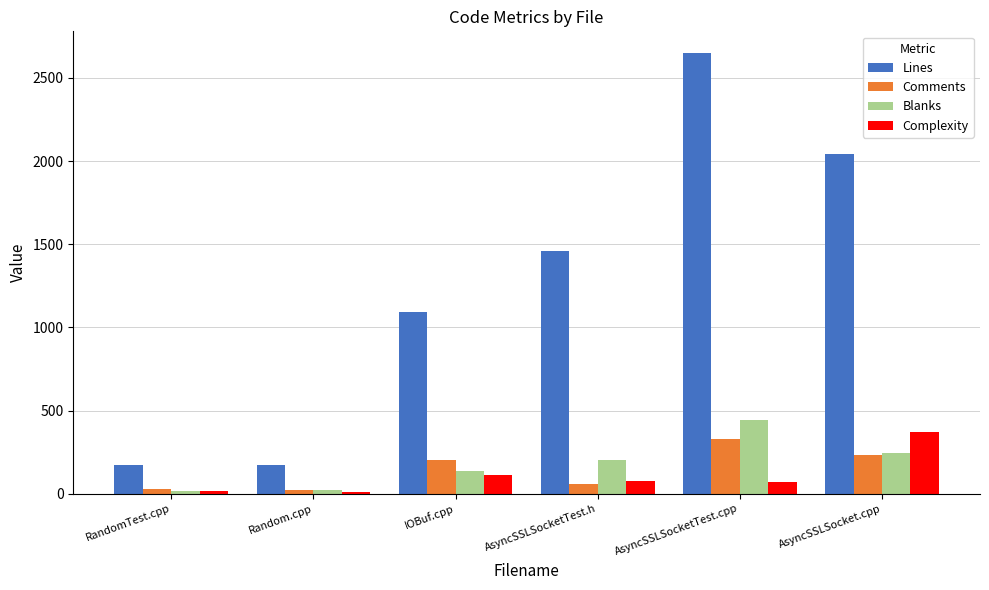

Read the Comments value at AsyncSSLSocket.cpp, to the nearest 5.

230